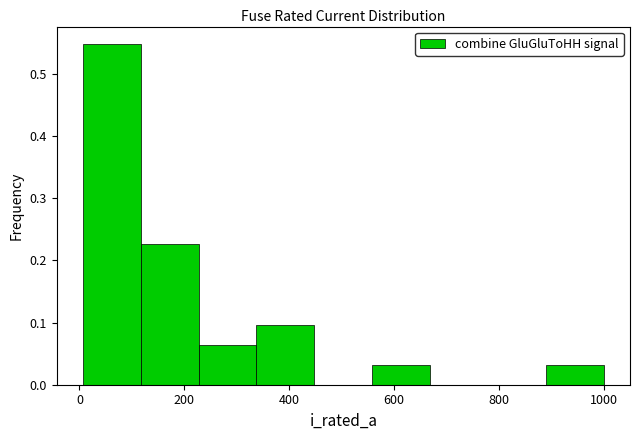

Reading left to right, list every bar in this chart as the range it spans on the x-axis followed by its height. Neither the bar edges nor the heights are printed on the chart, so give them approximately, as read against the axes.

0 to 120: 0.55
120 to 220: 0.23
220 to 340: 0.06
340 to 440: 0.10
440 to 560: 0
560 to 660: 0.03
660 to 780: 0
780 to 880: 0
880 to 1000: 0.03